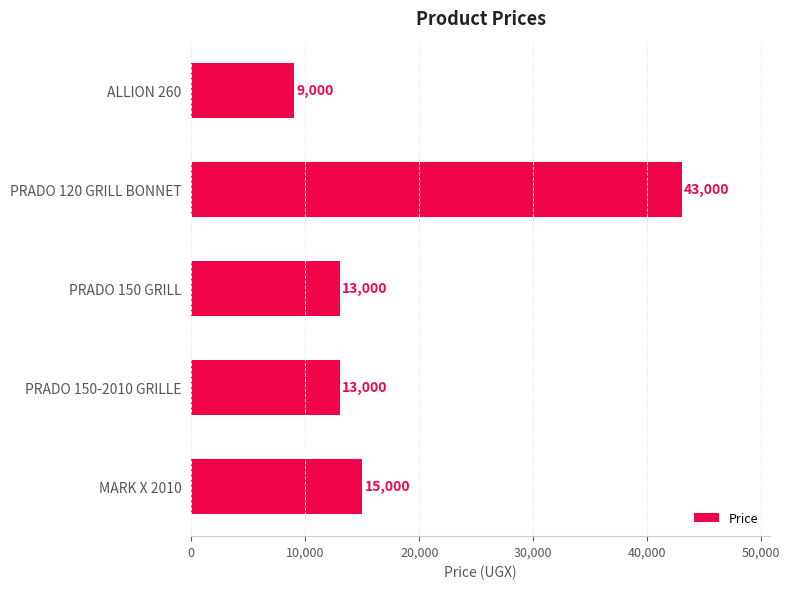

Reading bottom to top, transcribe all the data shown in this chart.

15000	13000	13000	43000	9000